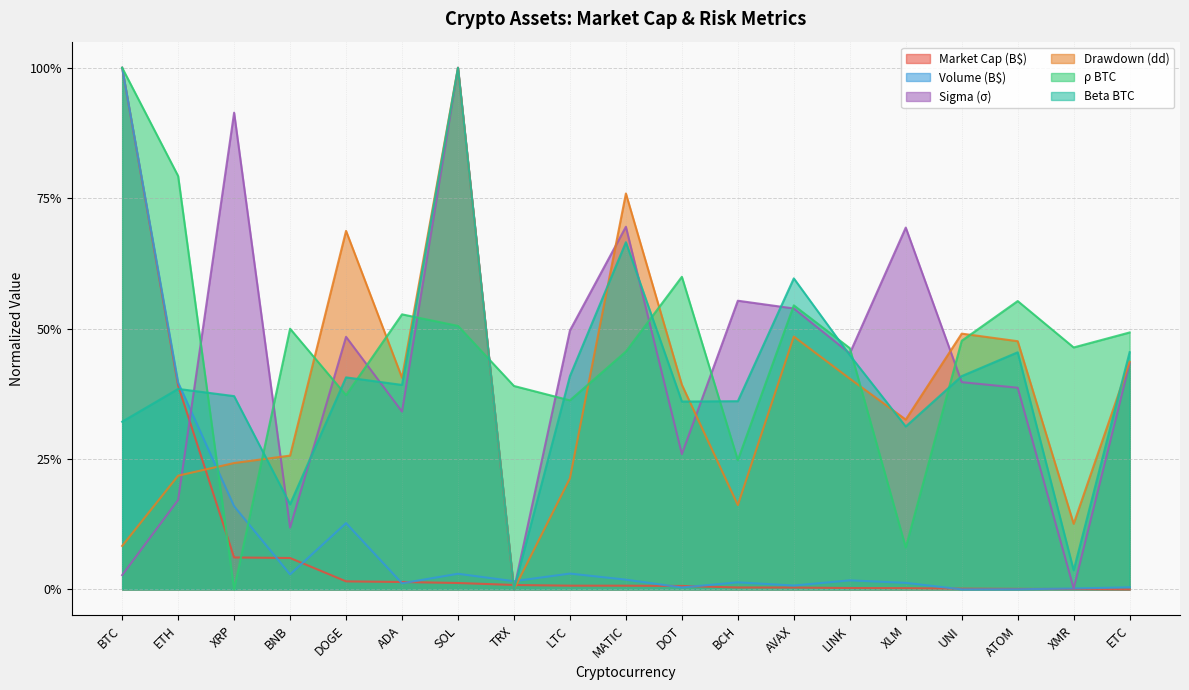

Which series ends up on top after the final intersection of dd and marketCap?

dd